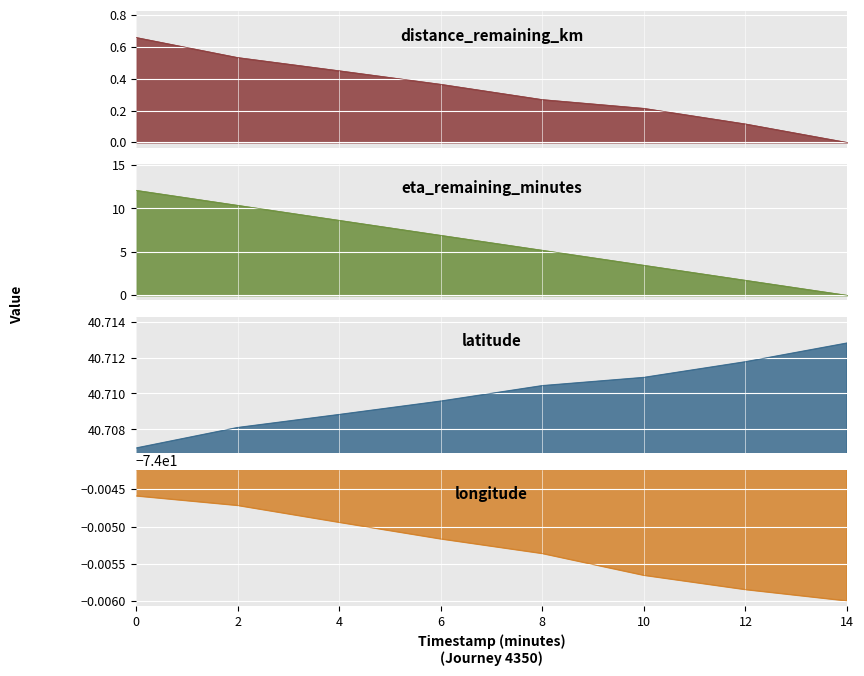

What is the difference between the highest and lowest values at 6.0?

114.7